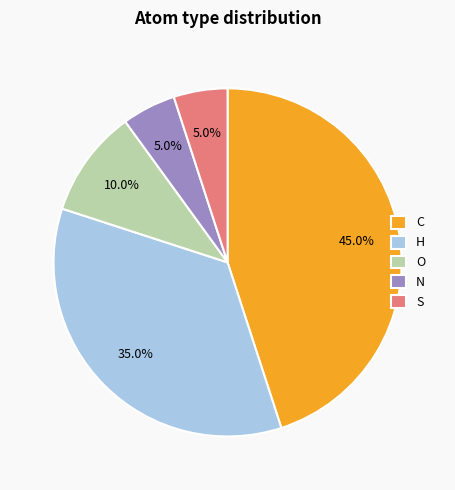

To the nearest percent, what is the combined percentage of H and N?

40%